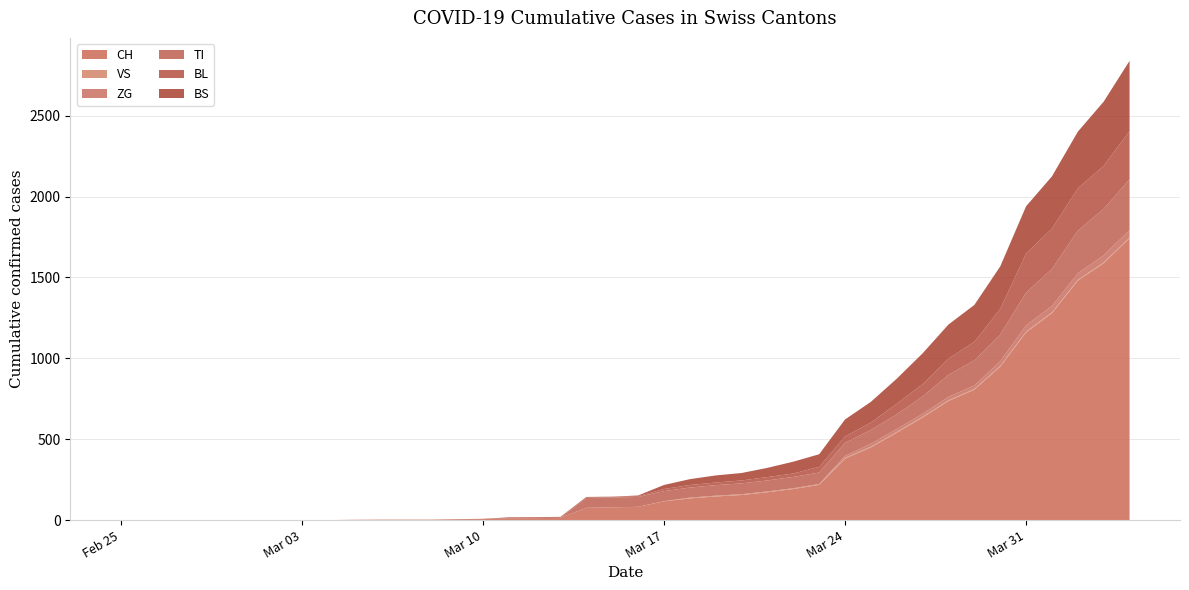

Reading right to left, transcribe all the data shown in this chart.

CH: 1742	1588	1480	1279	1160	948	806	736	634	540	449	380	218	192	172	155	146	134	116	82	79	76	14	12	11	6	5	3	3	3	2	0	0	0	0	0	0	0	0	0
VS: 5	5	5	5	5	5	5	5	5	5	5	5	5	5	5	5	5	5	1	0	0	0	0	0	0	0	0	0	0	0	0	0	0	0	0	0	0	0	0	0
ZG: 46	44	41	40	39	29	21	21	18	18	18	12	0	0	0	0	0	0	0	0	0	0	0	0	0	0	0	0	0	0	0	0	0	0	0	0	0	0	0	0
TI: 314	287	263	229	202	165	155	136	107	91	85	80	71	70	68	67	65	62	62	61	61	61	0	0	0	0	0	0	0	0	0	0	0	0	0	0	0	0	0	0
BL: 298	266	262	249	242	158	115	100	76	65	46	40	35	21	21	18	16	16	13	5	5	2	2	2	2	2	1	0	0	0	0	0	0	0	0	0	0	0	0	0
BS: 434	397	350	323	292	263	228	211	191	155	128	105	78	73	57	46	44	36	25	4	0	4	4	4	4	0	0	0	0	0	0	0	0	0	0	0	0	0	0	0